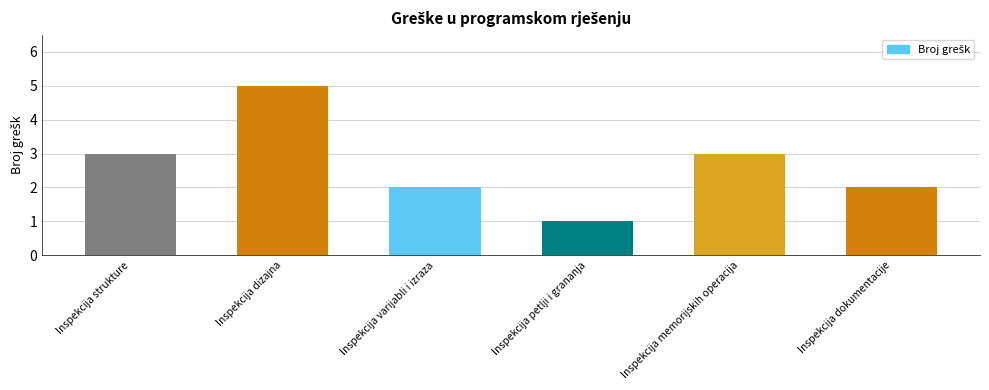

Reading right to left, extract all data points from this chart.

2	3	1	2	5	3